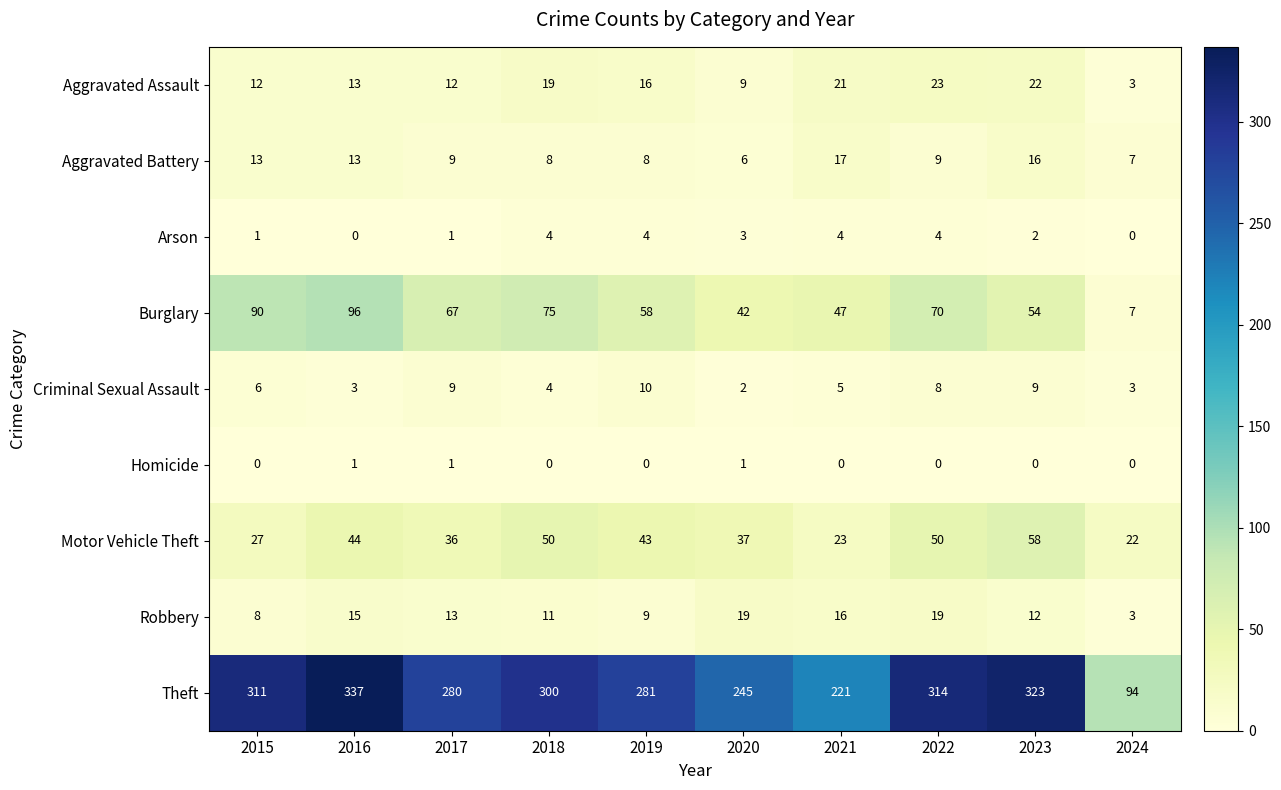

List the series in order of their peak value, highest first.

Theft, Burglary, Motor Vehicle Theft, Aggravated Assault, Robbery, Aggravated Battery, Criminal Sexual Assault, Arson, Homicide